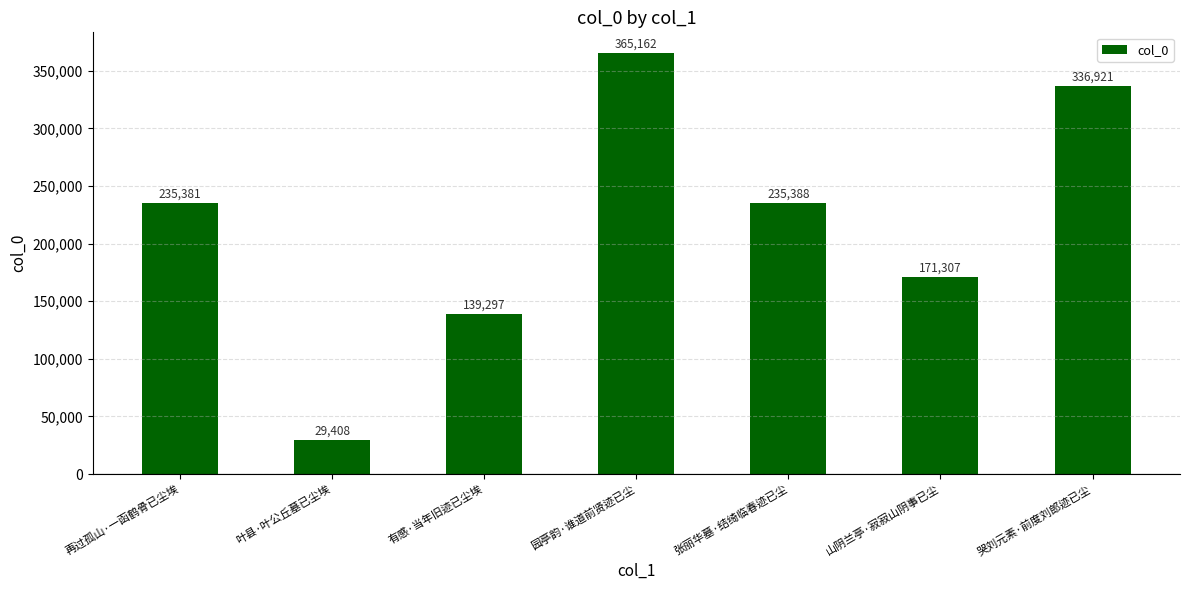

What is the difference between the maximum and minimum values?

335754